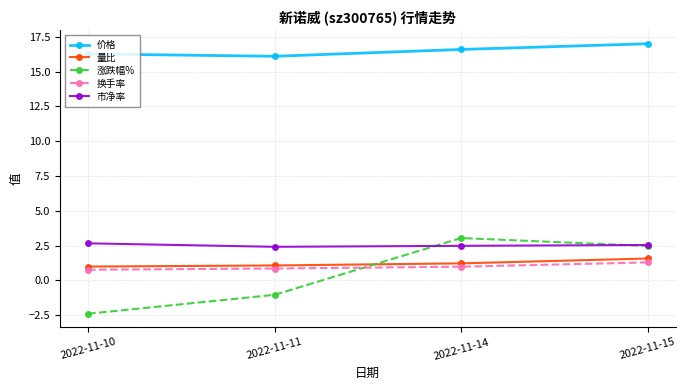

What is the value of the 涨跌幅% point at the 2nd from the left?

-1.0